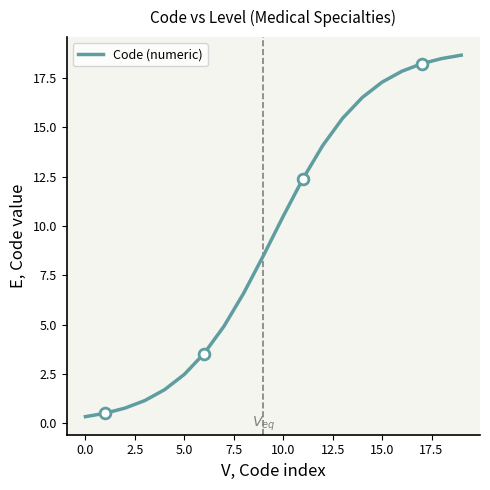

What is the greatest value displayed?

18.7